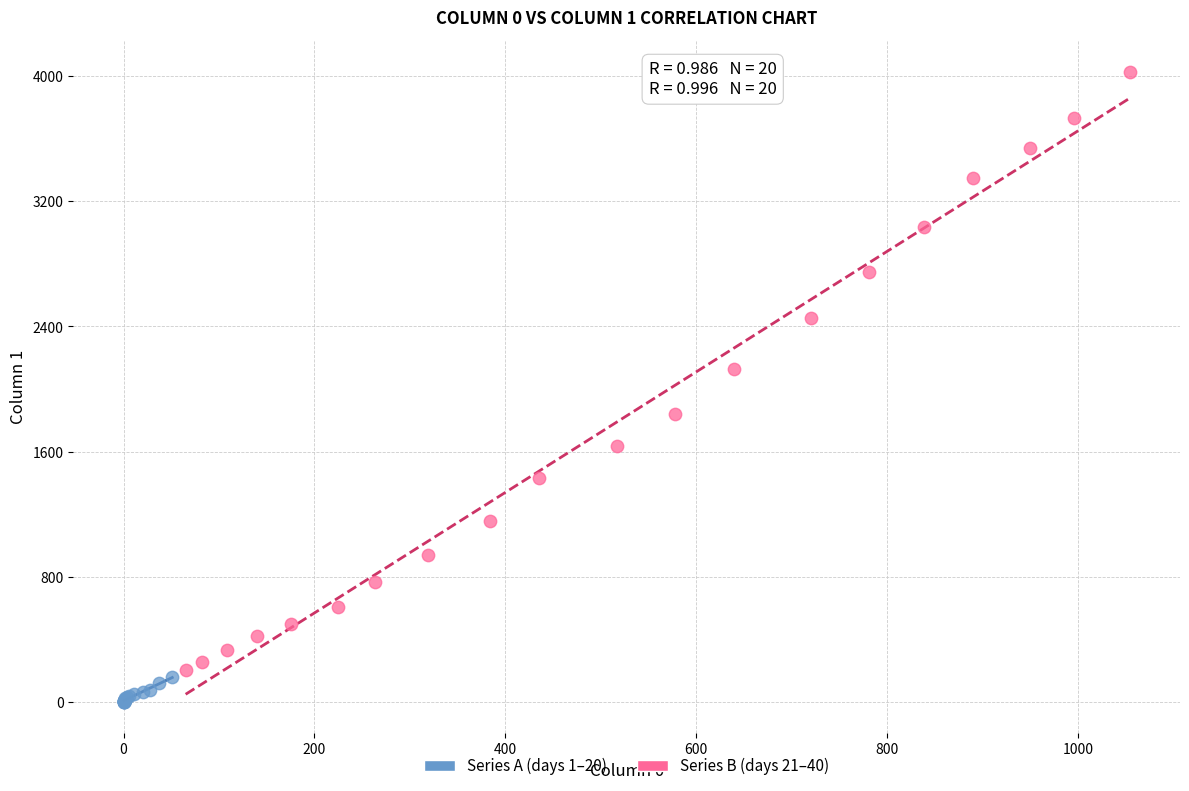

Which series contains the highest Y value?

Series B (days 21–40)